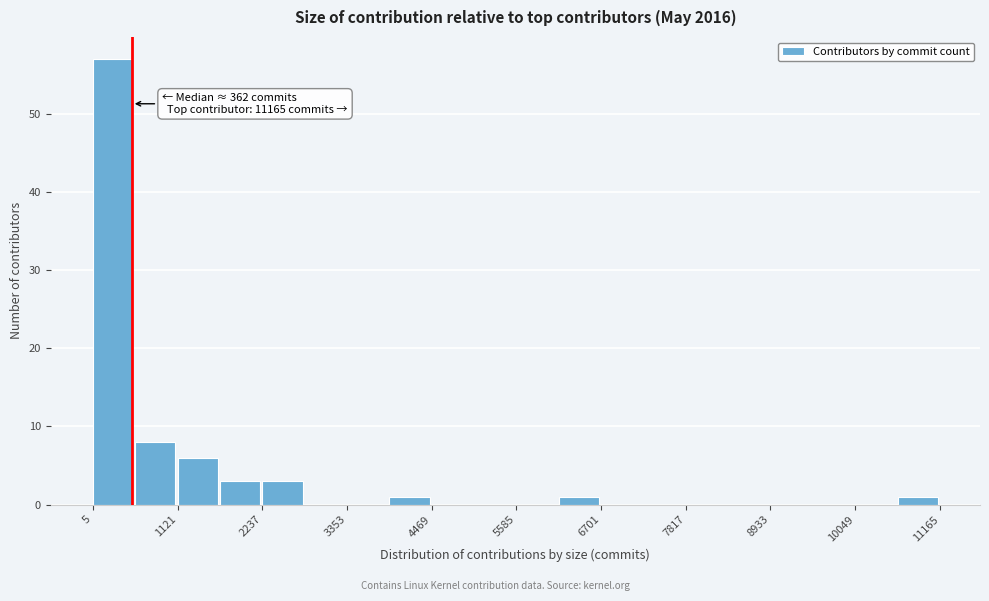

Read against the x-axis, roughly where is the centre of the tallest bar?

200